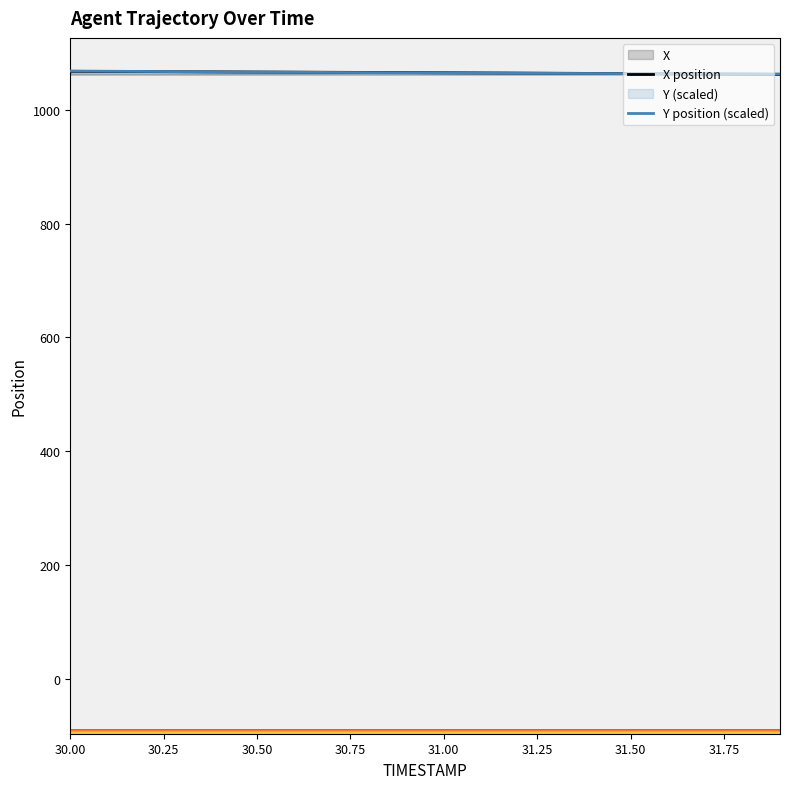

What is the difference between the maximum and second lowest values in the Y position (scaled) series?

5.1